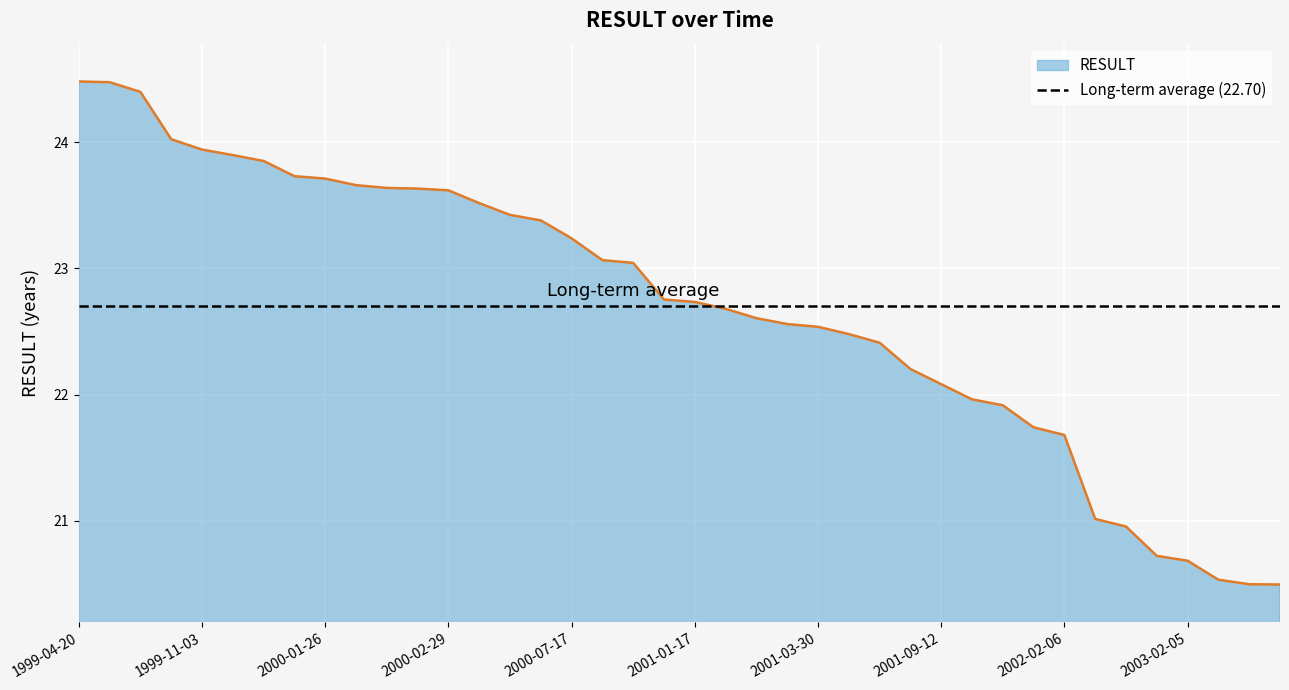

What is the label of the 9th point from the left?

2000-01-26